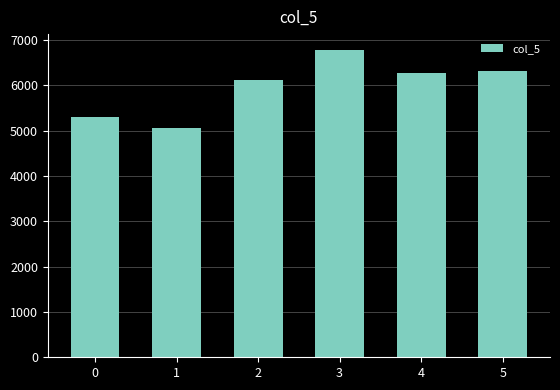

Which label corresponds to the smallest value in the chart?

1